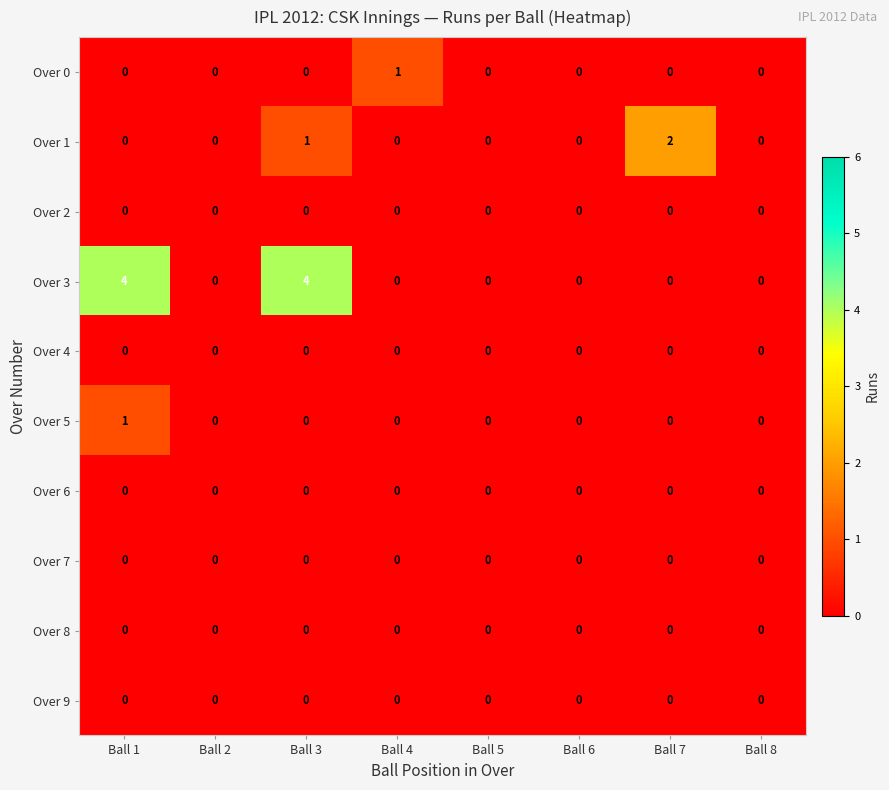

What is the maximum value shown in the chart?

4